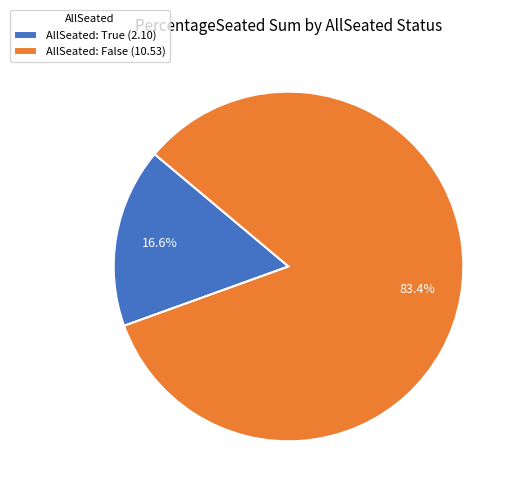

How many segments does this pie chart have?

2